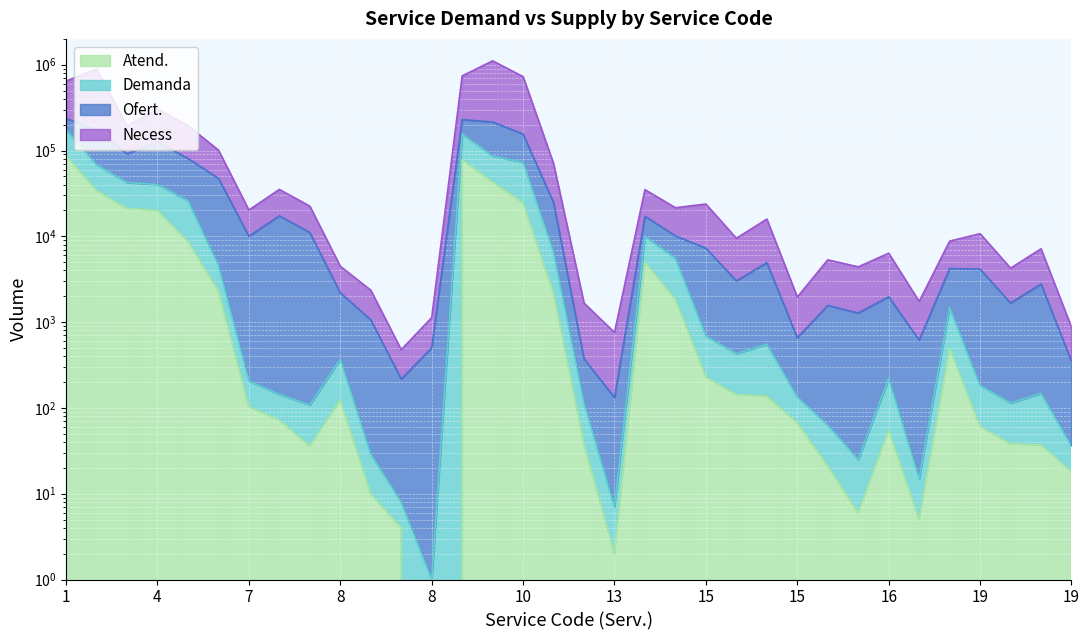

True or false: Demanda and Necess intersect in this chart.

False